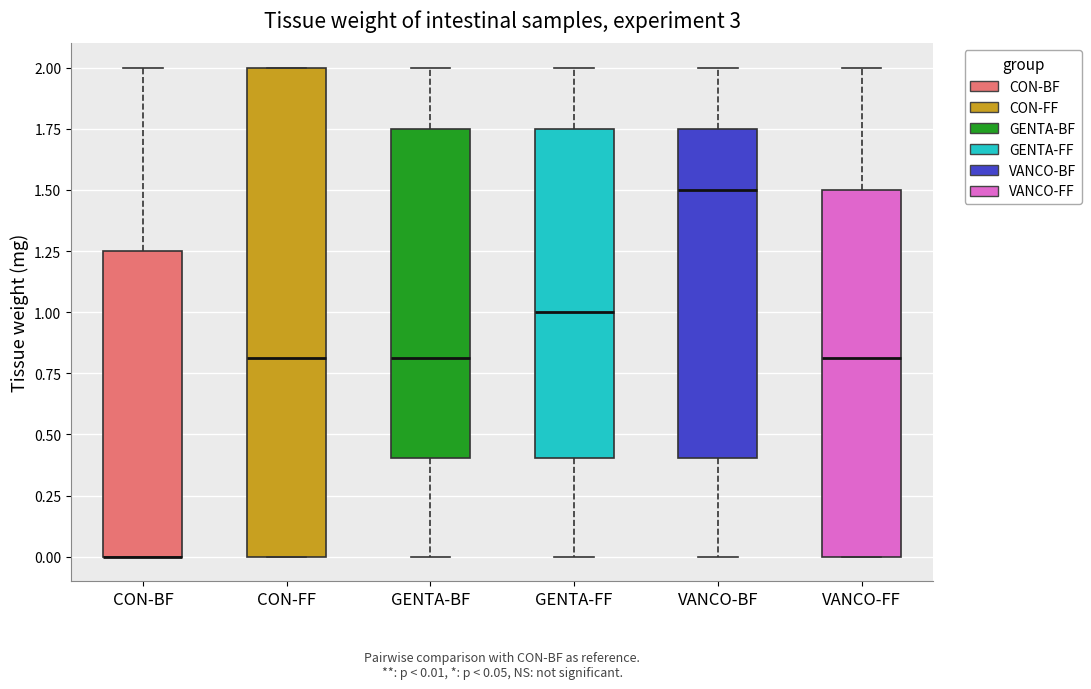

Which box is the tallest, from its lower edge to its upper edge?

CON-FF